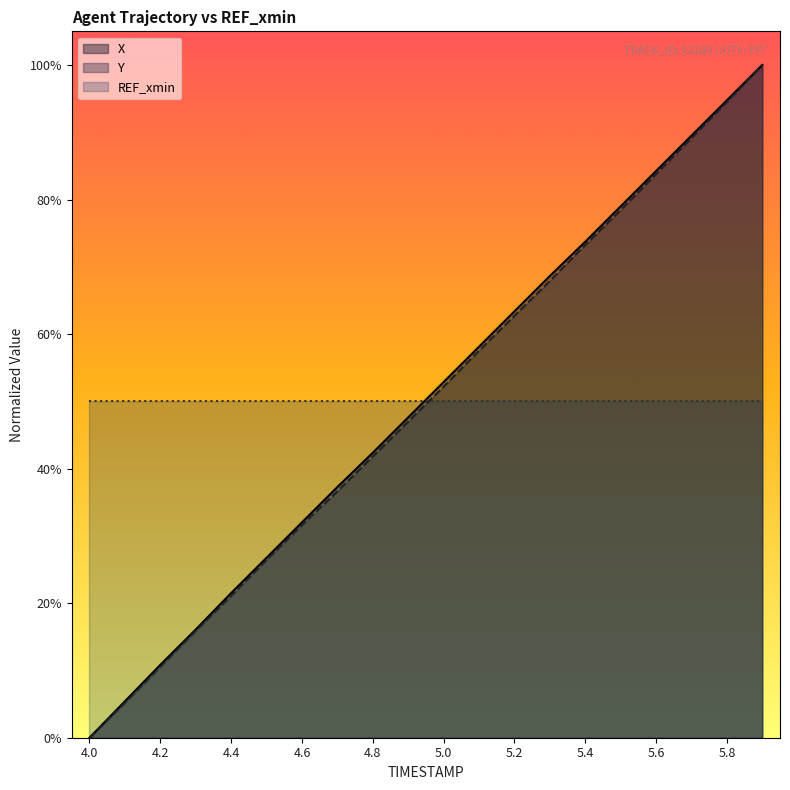

True or false: X and Y intersect in this chart.

False